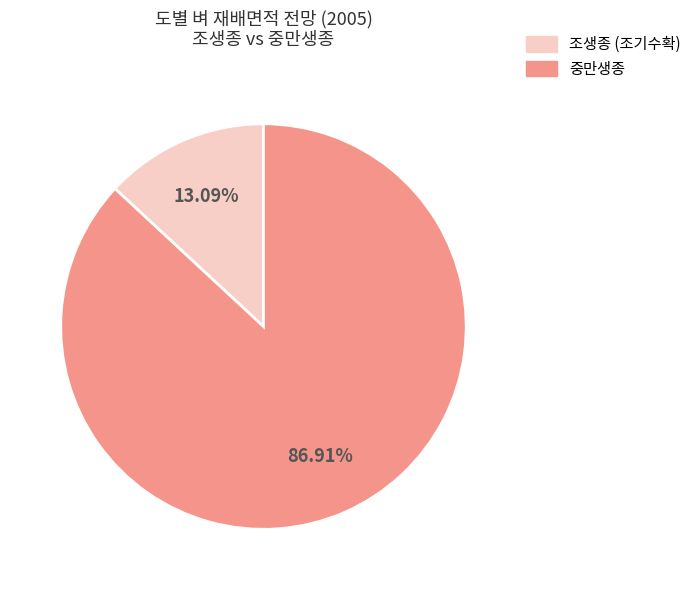

Does any single category account for the majority?

Yes